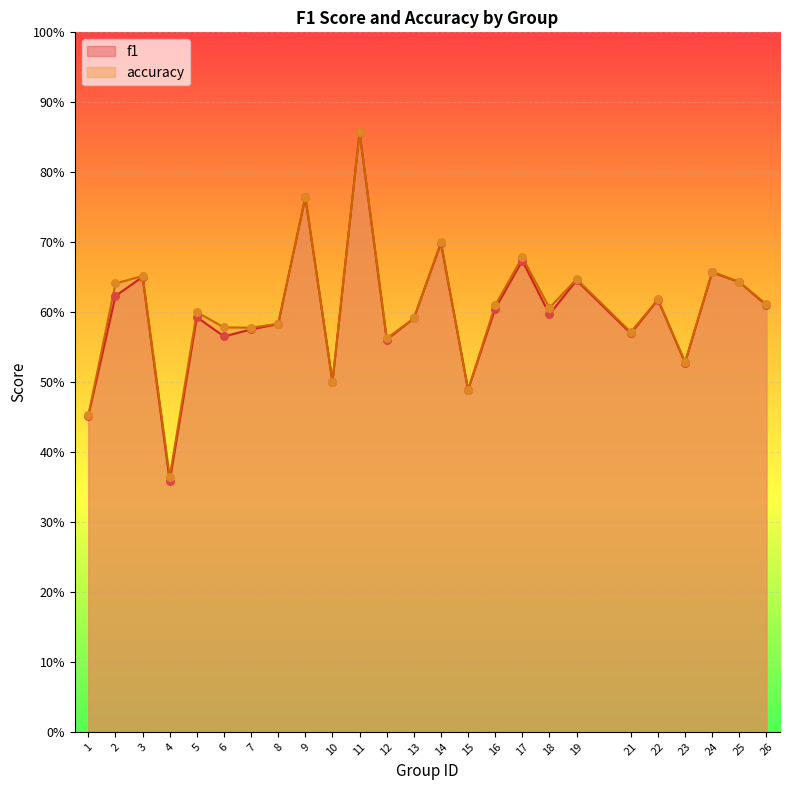

At which category is the sum across all series the highest?

11